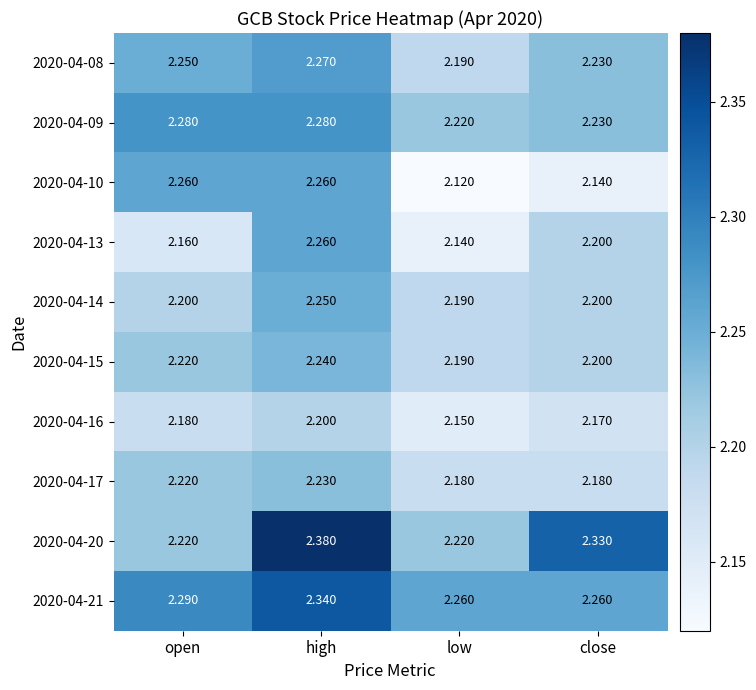

Rank the categories by 2020-04-15 value from lowest to highest.

low, close, open, high